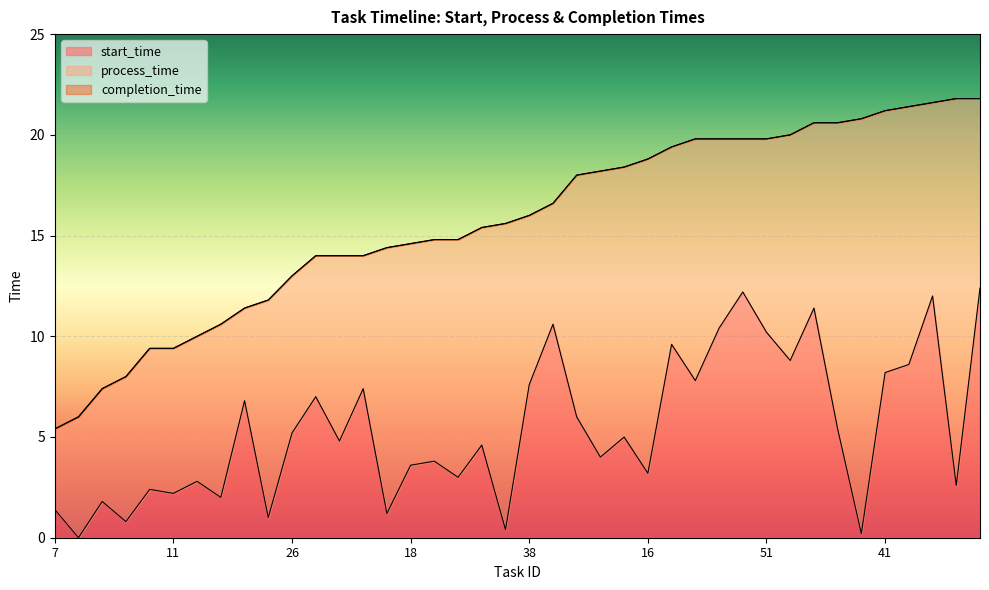

At how many categories does at least one series exceed 5?

40